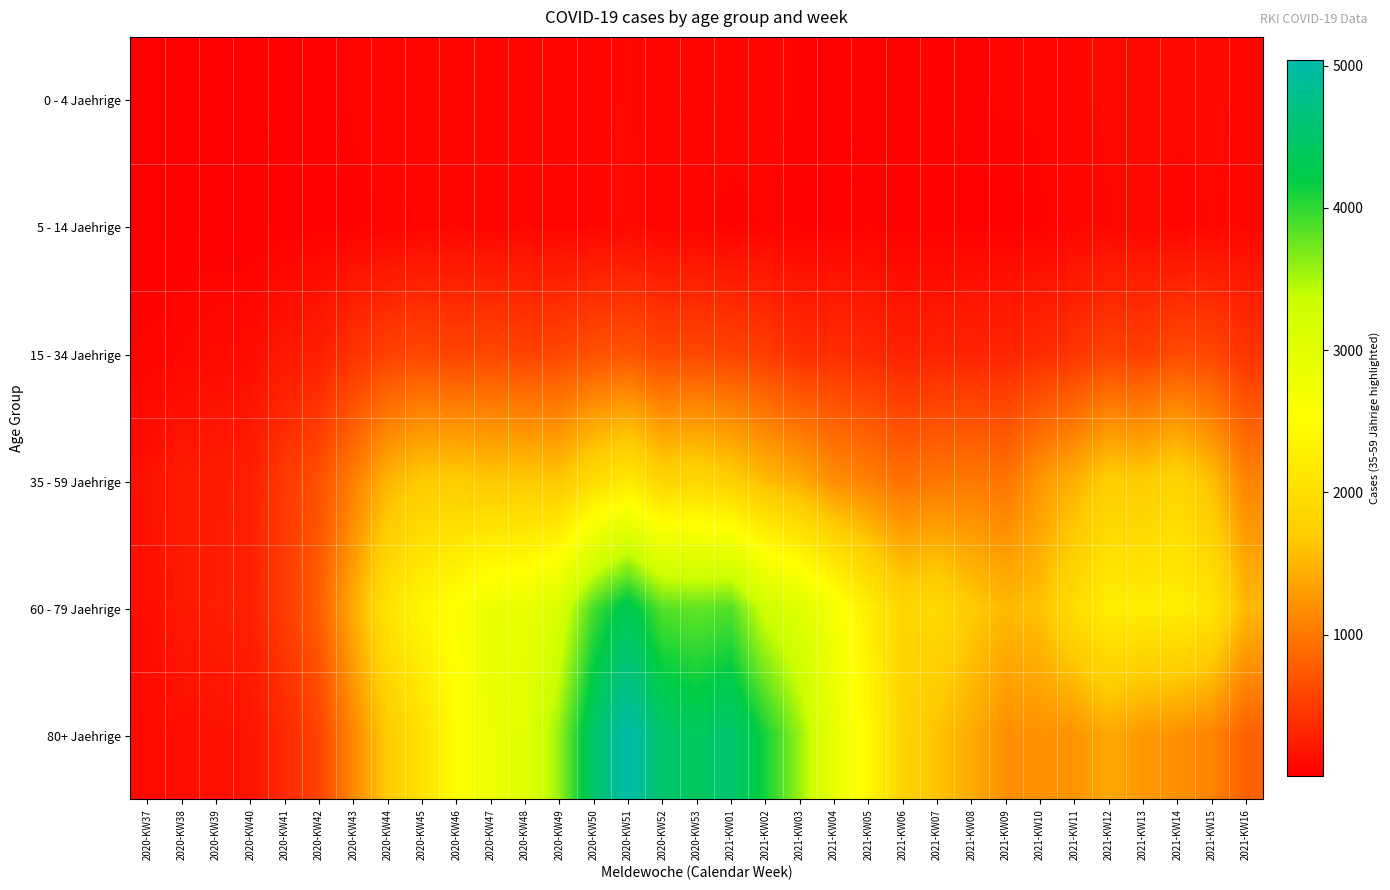

Rank the series by their maximum value, from highest to lowest.

80+ Jaehrige, 60 - 79 Jaehrige, 35 - 59 Jaehrige, 15 - 34 Jaehrige, 0 - 4 Jaehrige, 5 - 14 Jaehrige